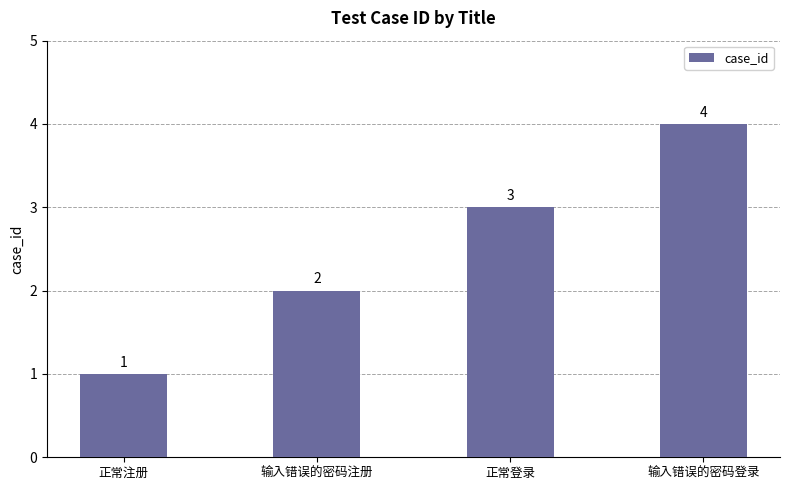

Reading left to right, extract all data points from this chart.

1	2	3	4